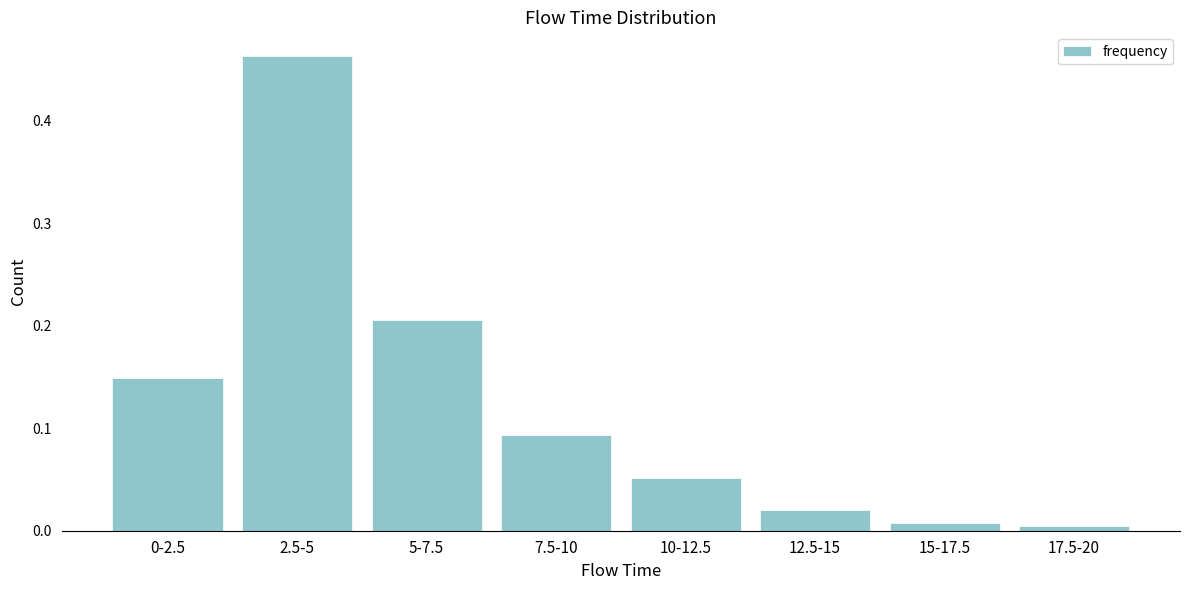

Which label corresponds to the largest value in the chart?

2.5-5